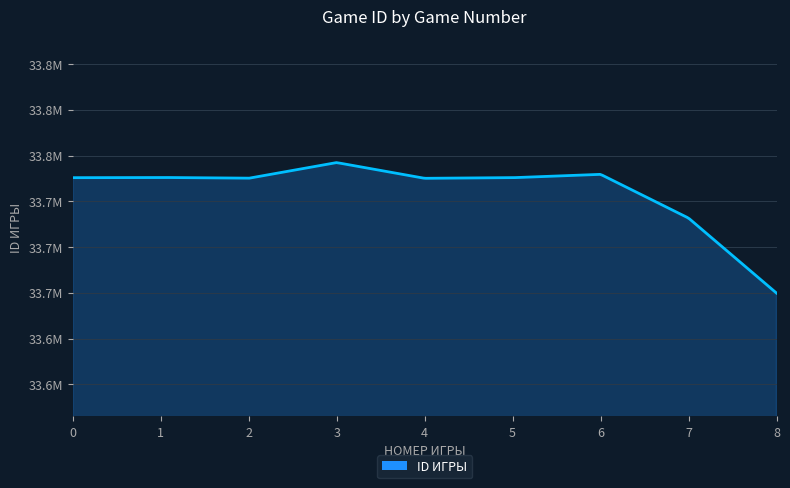

True or false: there are more than 1 points higher than both neighbors.

True